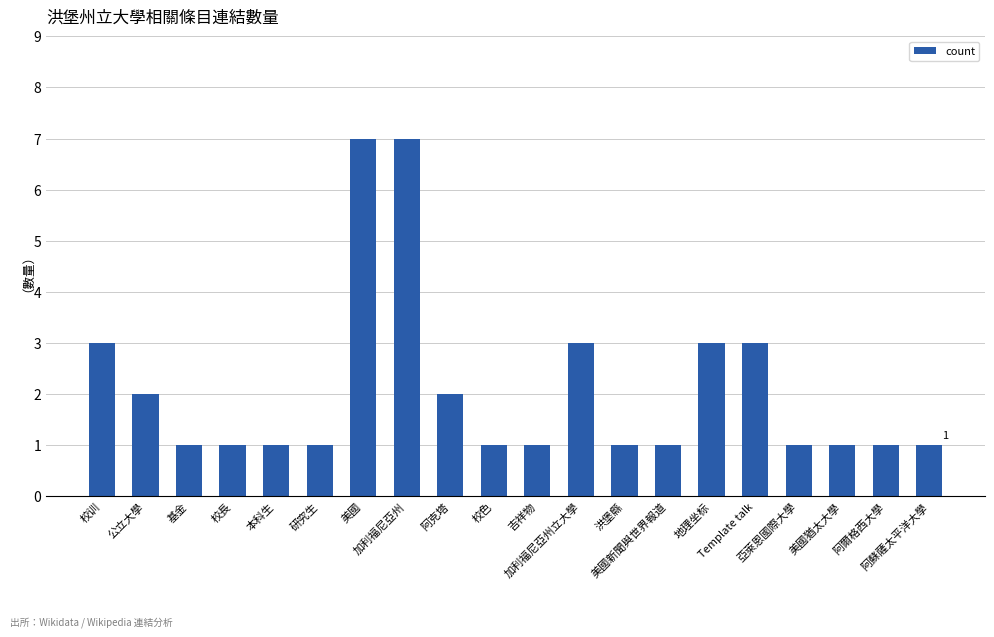

What is the maximum value shown in the chart?

7